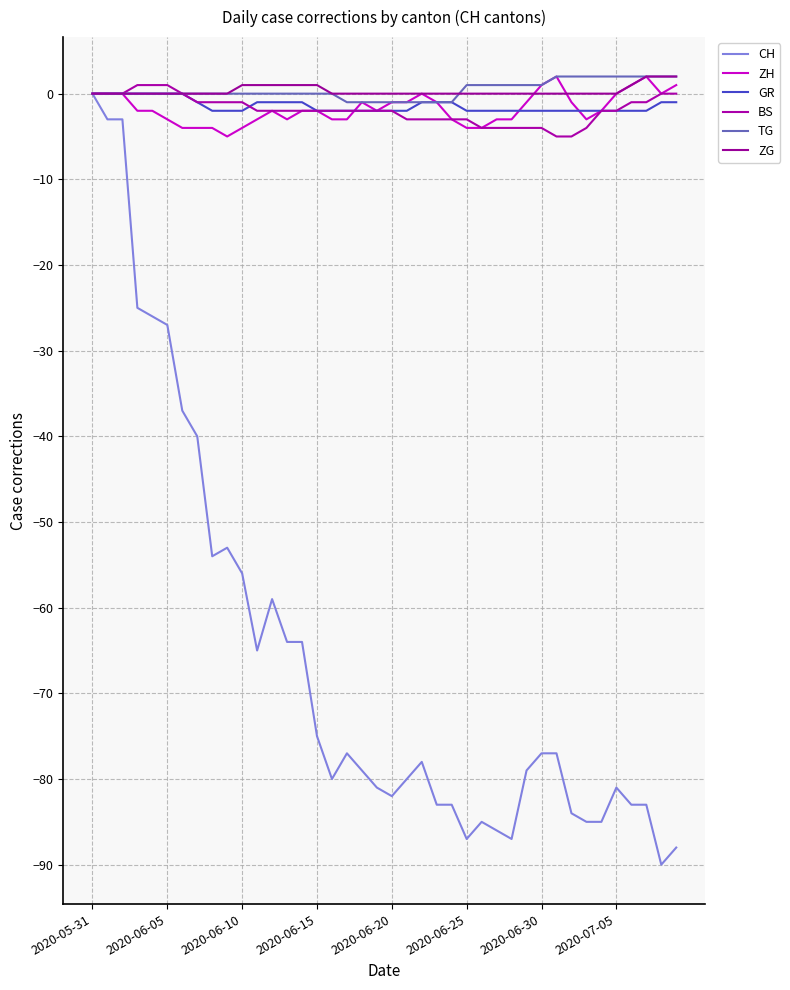

Is this an area chart (filled region under the line)?

No